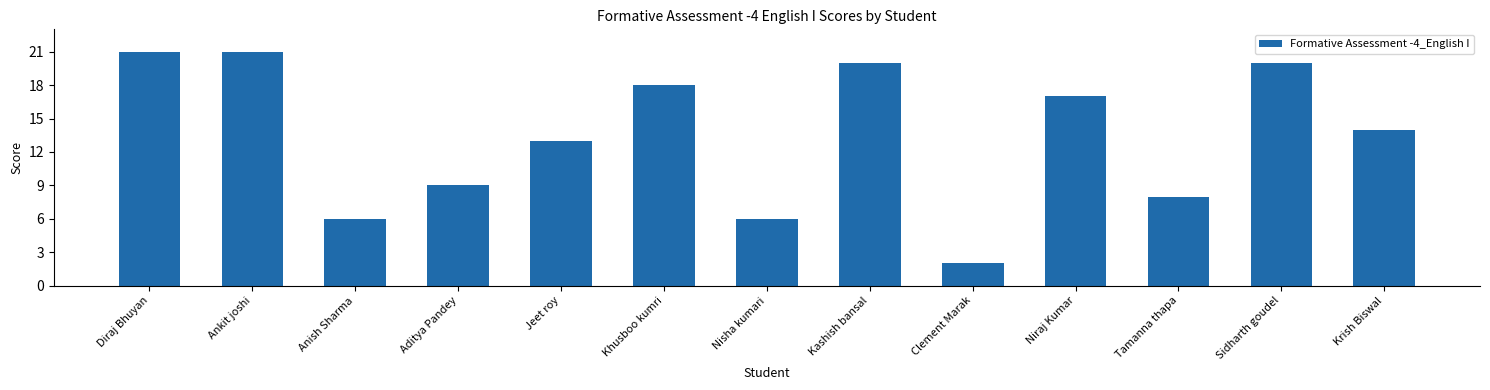

What is the greatest value displayed?

21